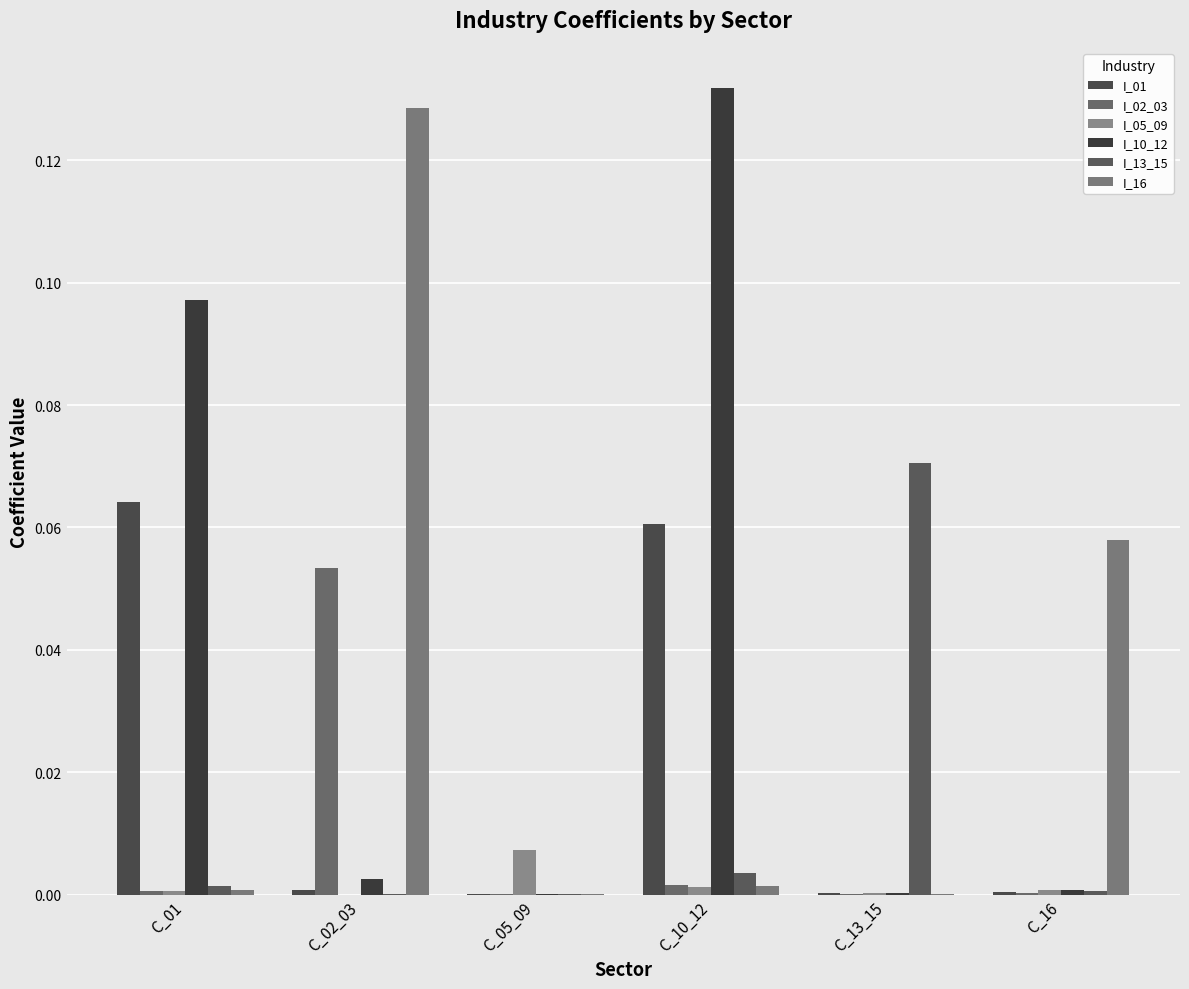

At C_01, list the series in order from smallest to largest.

I_05_09, I_02_03, I_16, I_13_15, I_01, I_10_12